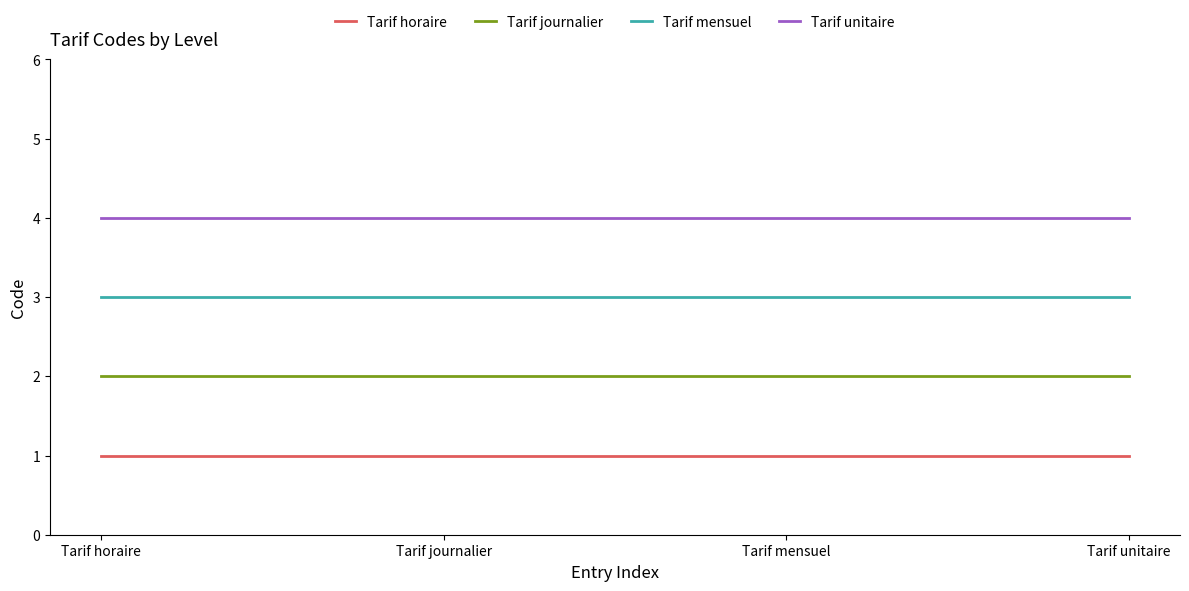

What is the spread (max minus min) of values at Tarif horaire?

3